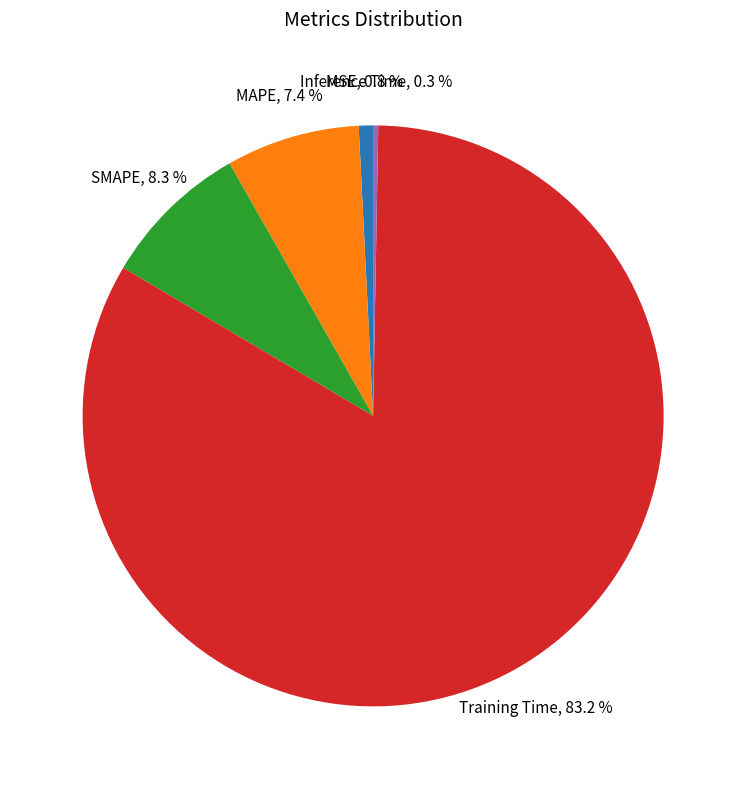

How many segments does this pie chart have?

5